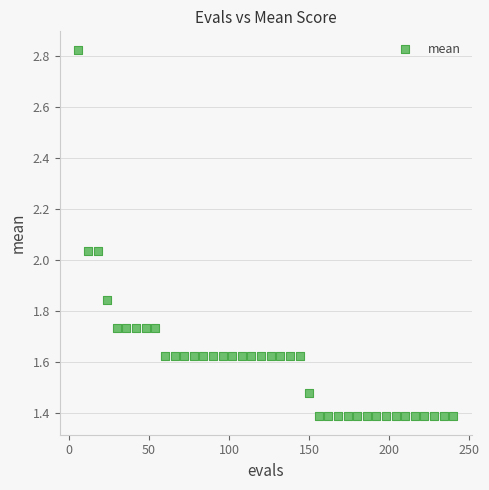

What is the range of Y values (max minus min)?

1.4